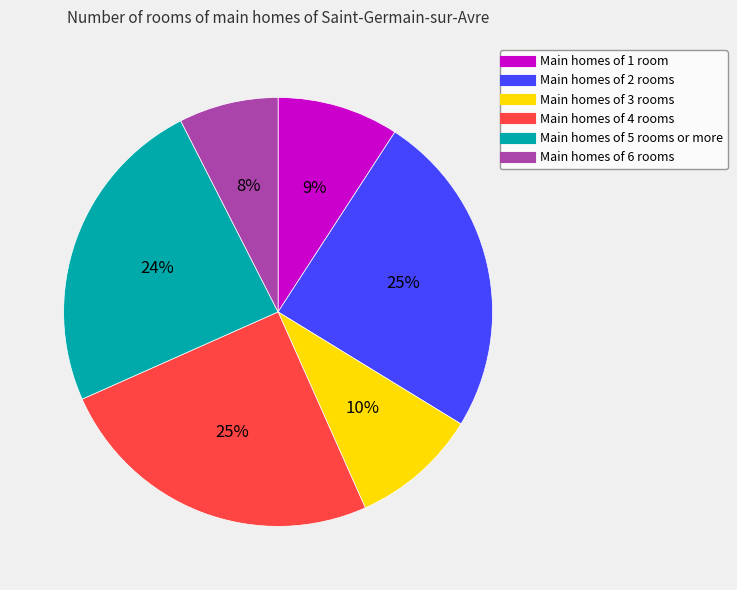

How many slices are in this pie chart?

6